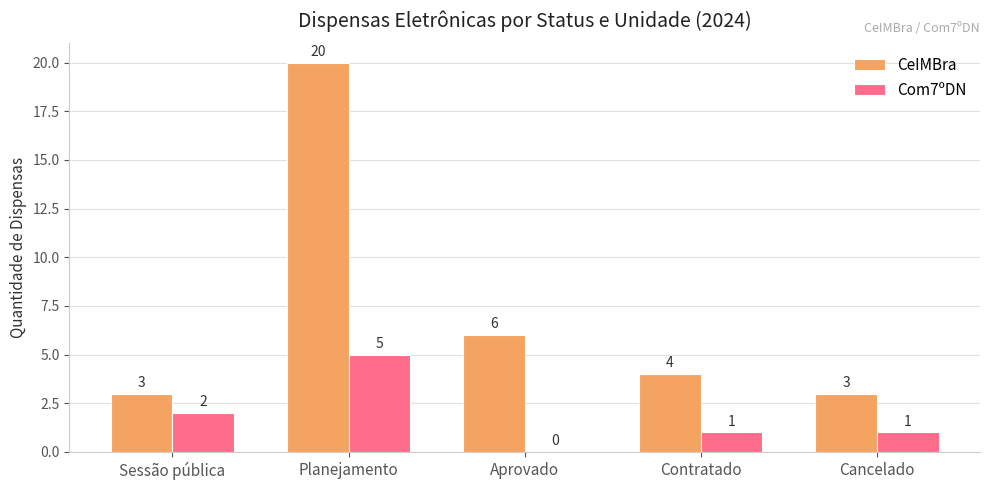

Where does the Com7ºDN series first go above 1?

Sessão pública